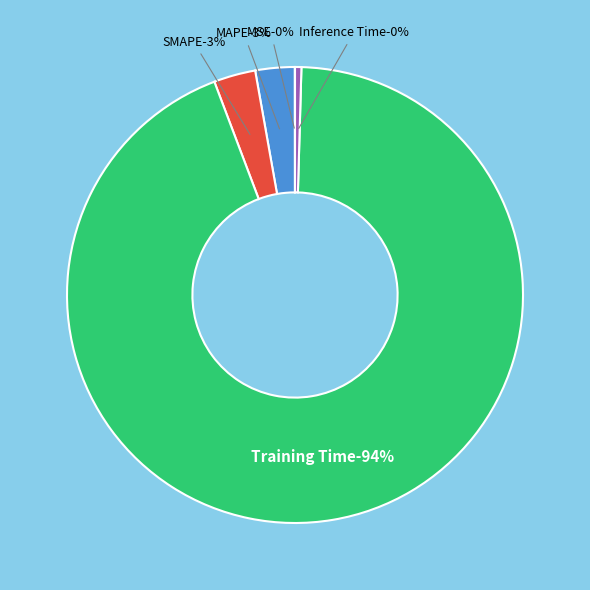

What portion of the pie excludes Training Time?

6.2%